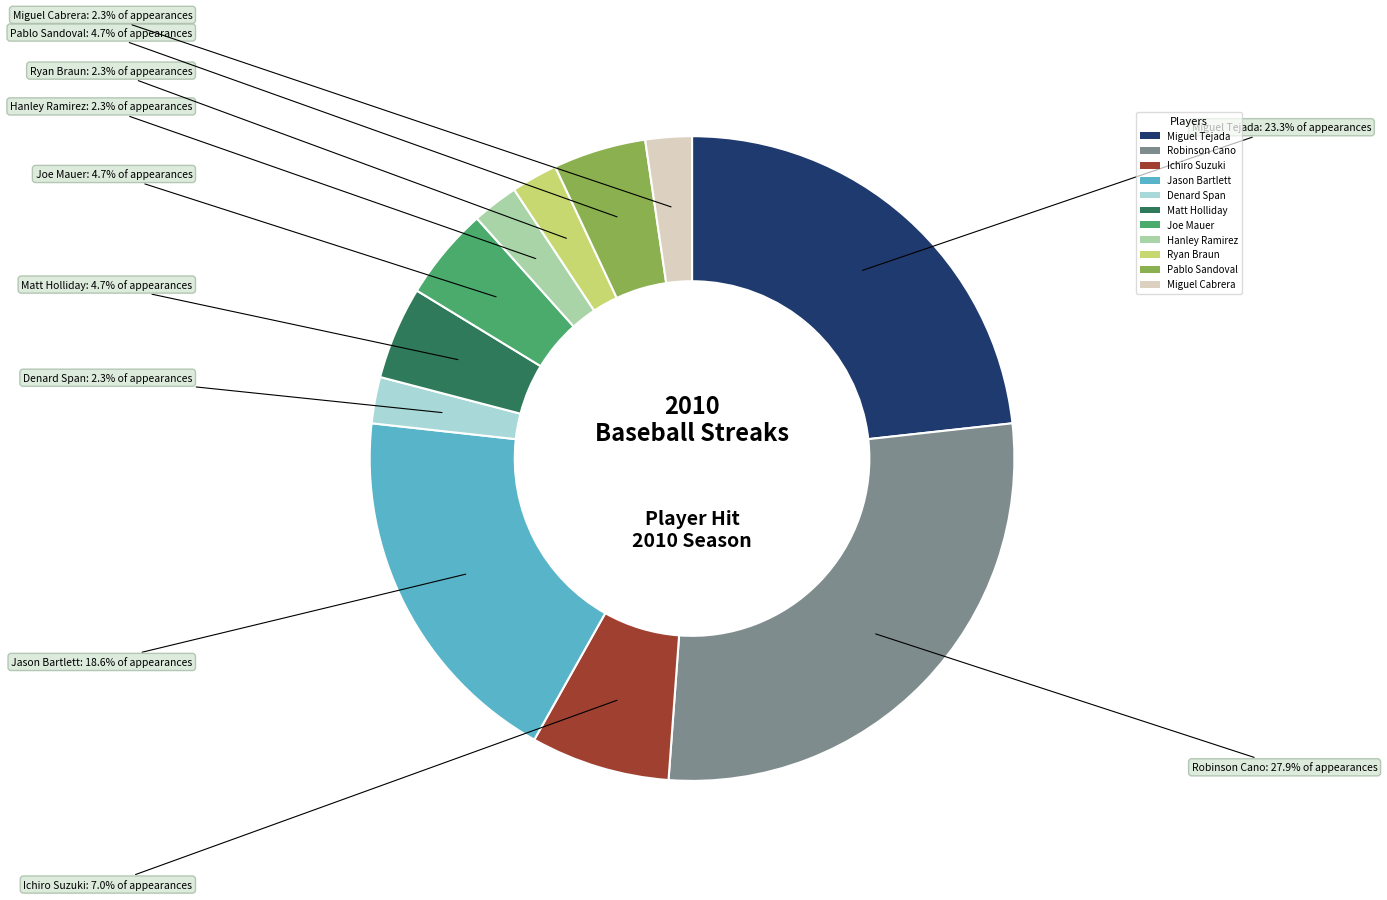

To the nearest percent, what percentage of the pie is Jason Bartlett?

19%